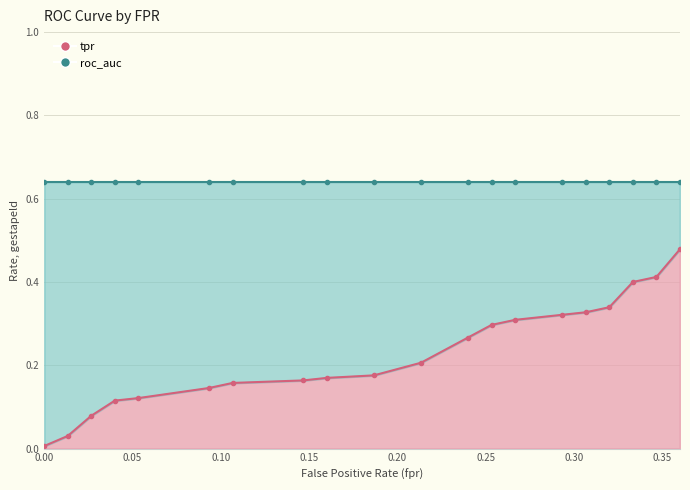

How many values in the fpr series exceed 0?

19